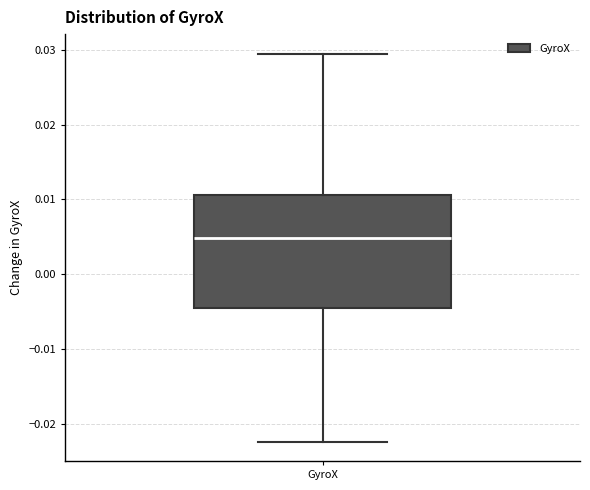

Transcribe this box plot: give where the median line is, the range the box spans, and where the two whiskers end, as read against the y-axis. The values are not printed on the chart, so give them approximately, as read against the axis.

median 0.005, box -0.004 to 0.011, whiskers -0.022 to 0.030